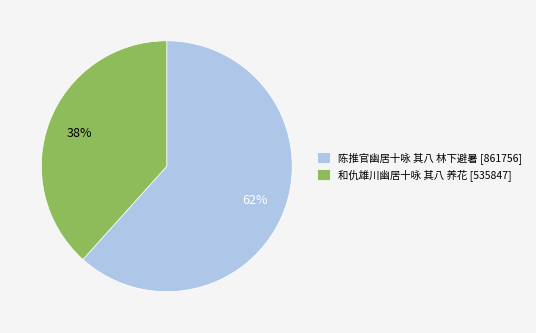

Is the sum of 和仇雄川幽居十咏 其八 养花 [535847] and 陈推官幽居十咏 其八 林下避暑 [861756] greater than half?

Yes